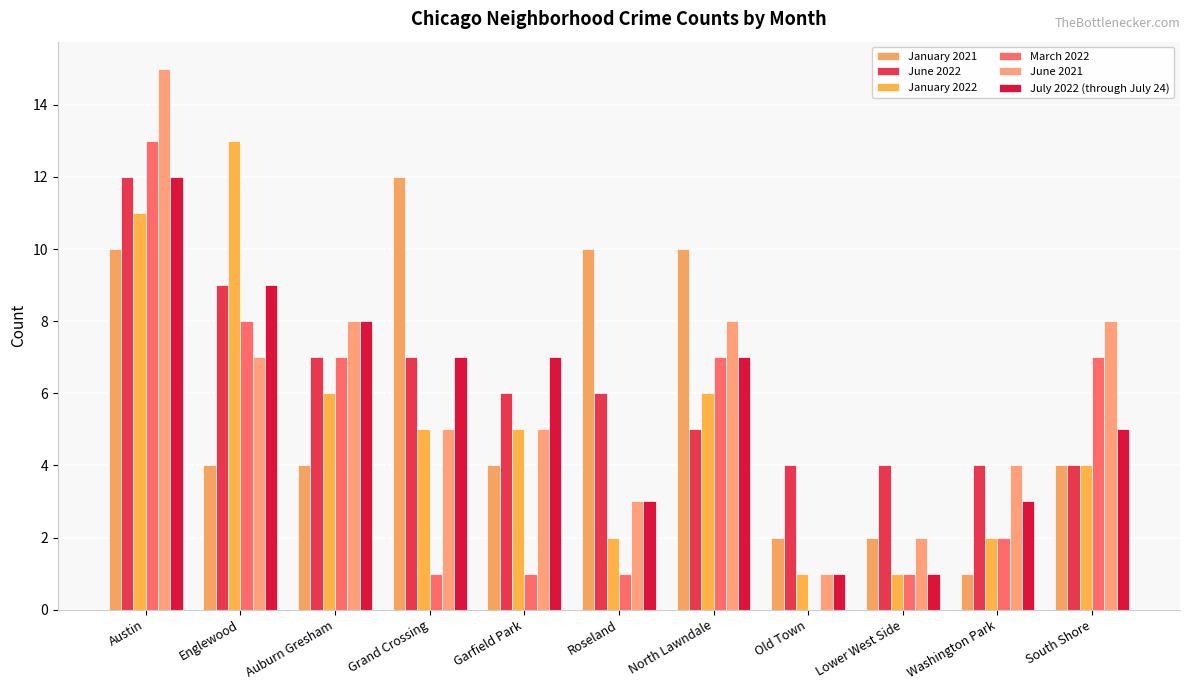

How many categories are shown in the chart?

11